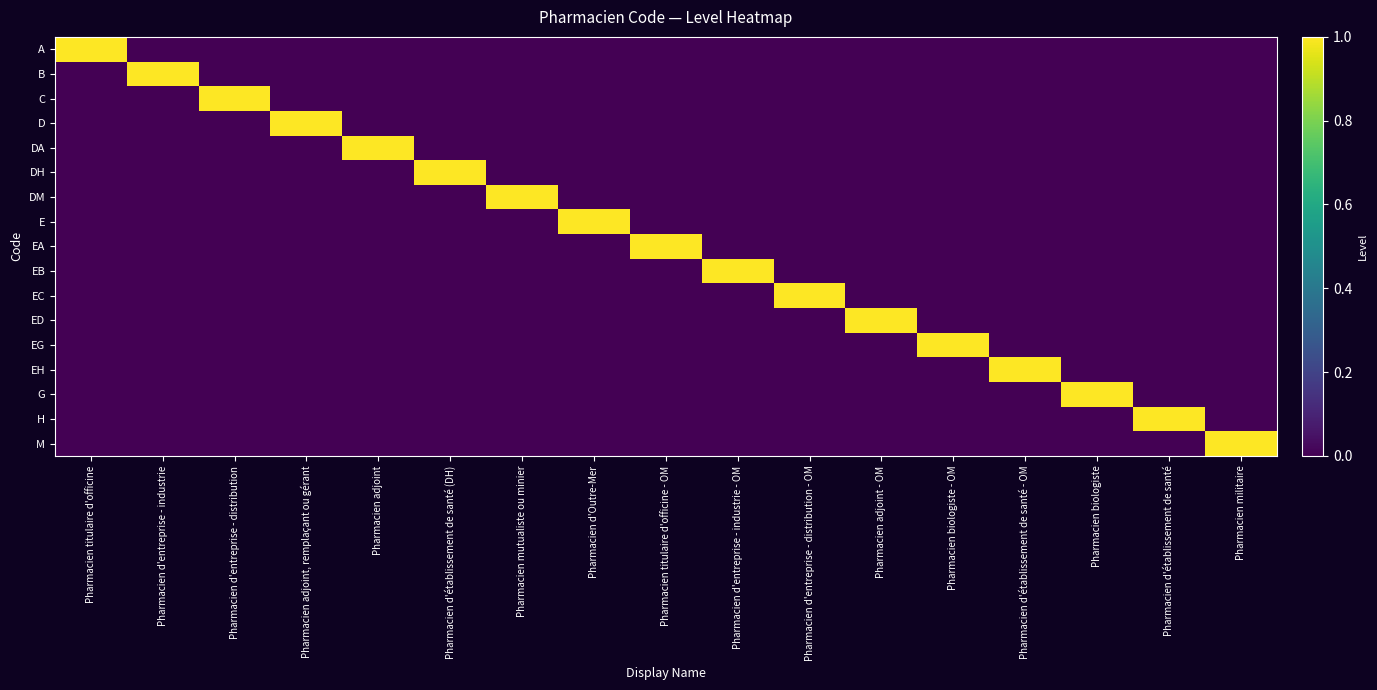

Which series has the widest spread of values?

A